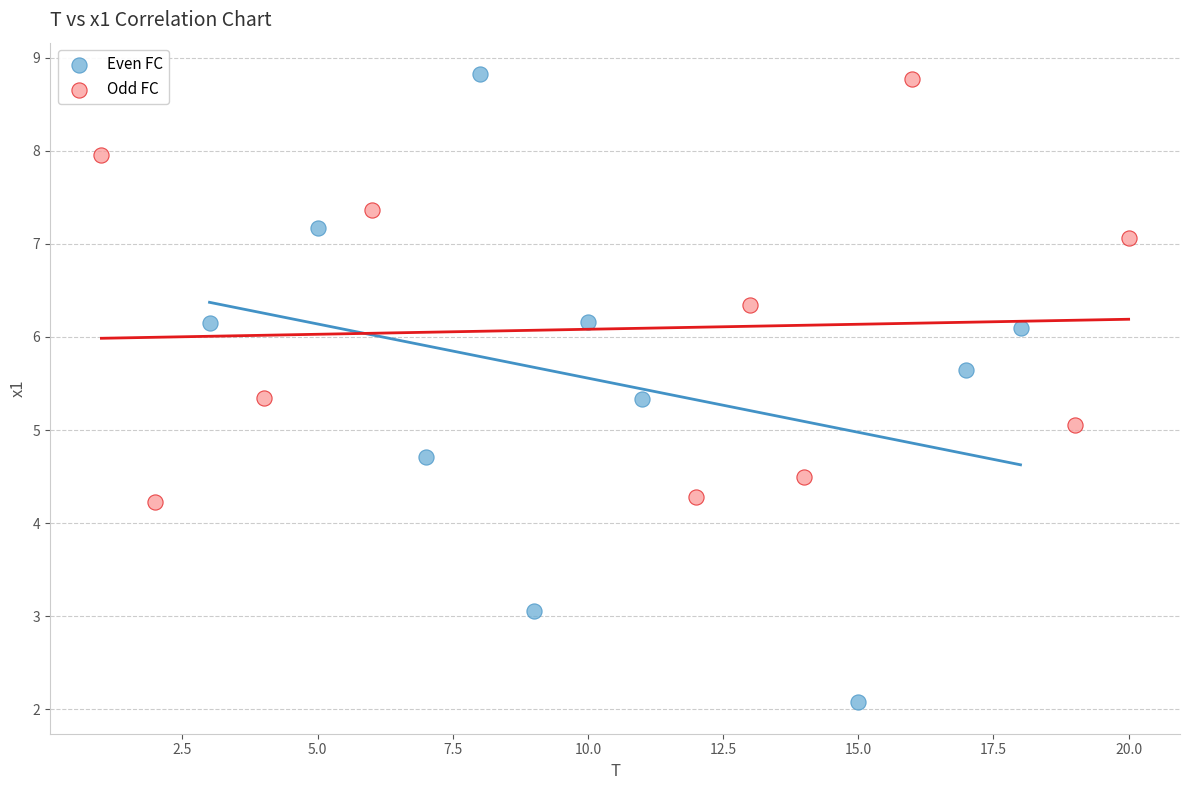

What are all the series names shown in the legend?

Even FC, Odd FC